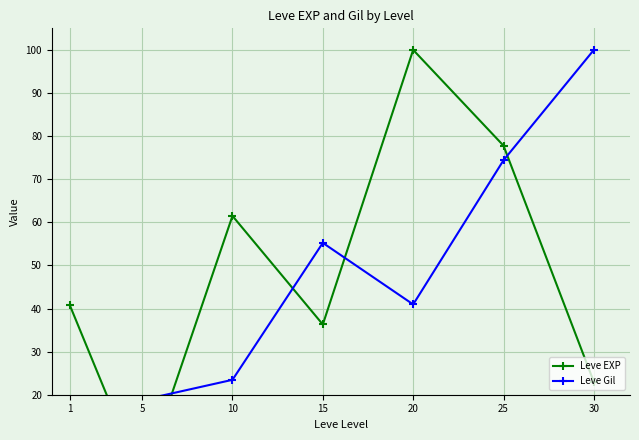

How many interior local peaks does the Leve Gil series have?

1